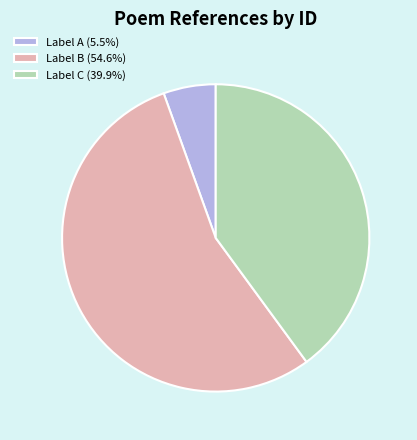

Is there a majority slice in this chart?

Yes